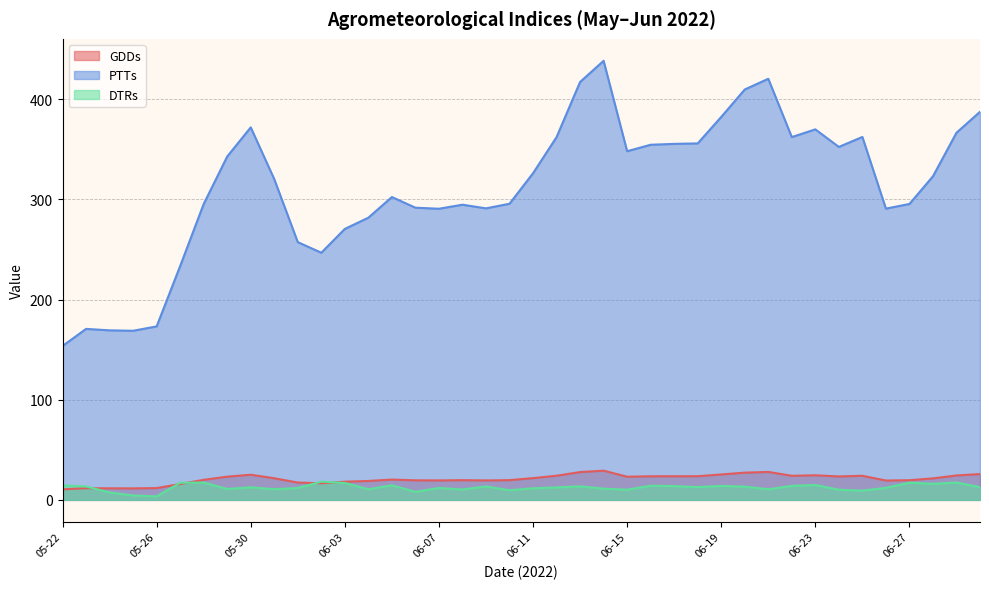

True or false: GDDs and PTTs cross at least once.

False